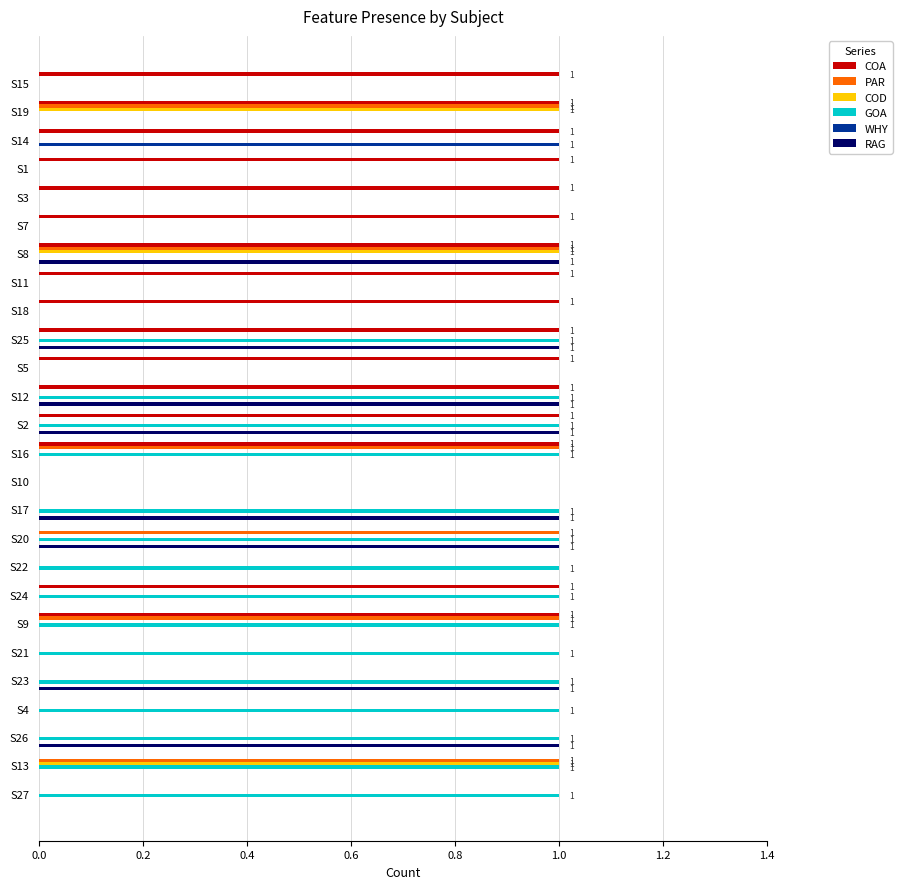

Which series changed the most between S20 and S26?

PAR